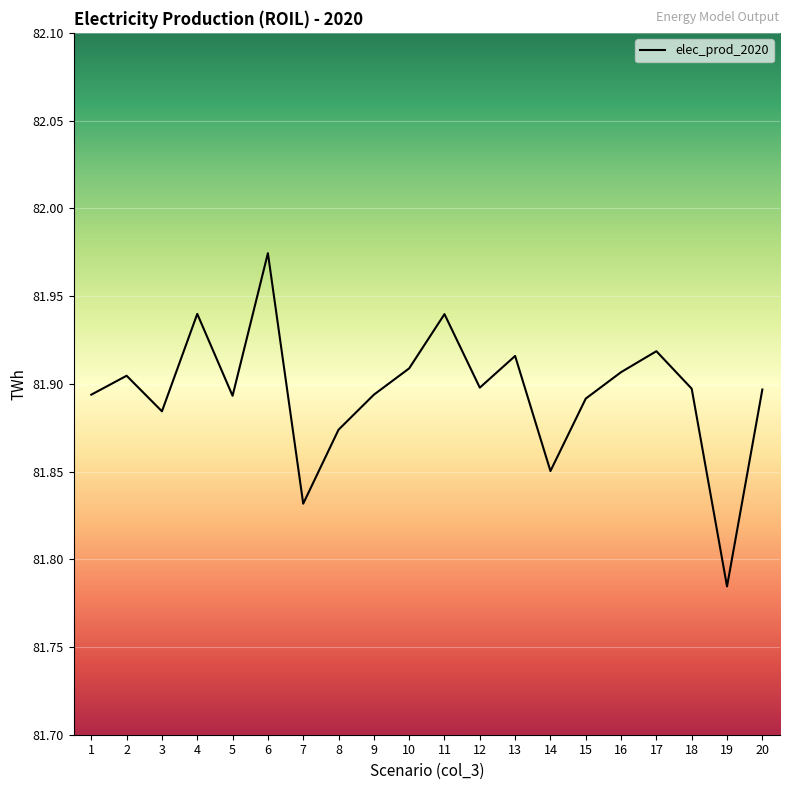

Which label corresponds to the smallest value in the chart?

19